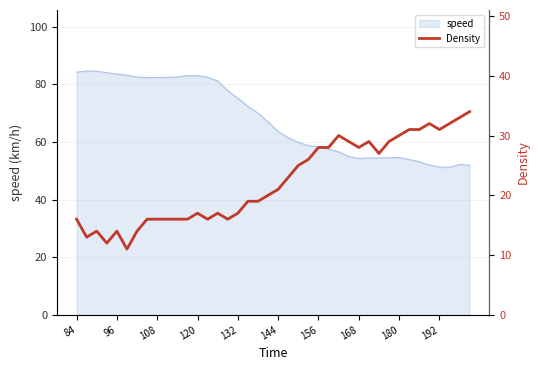

Does the chart have visible grid lines?

Yes